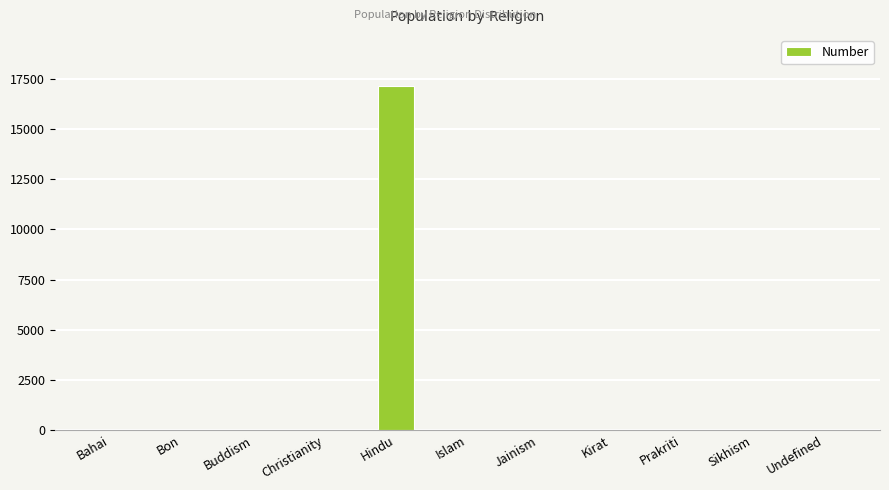

True or false: the data shows -6911 at Undefined.

False